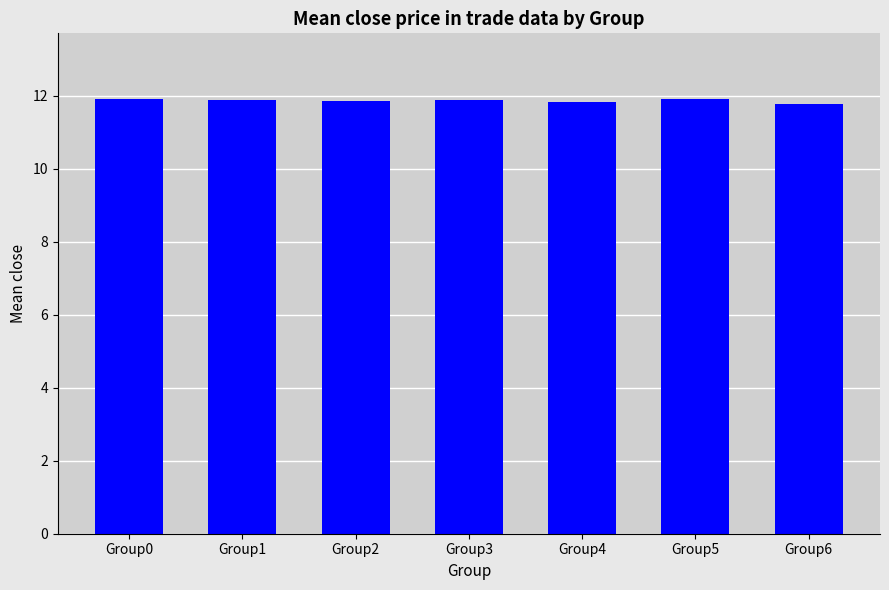

True or false: the data shows 5.5 at Group5.

False